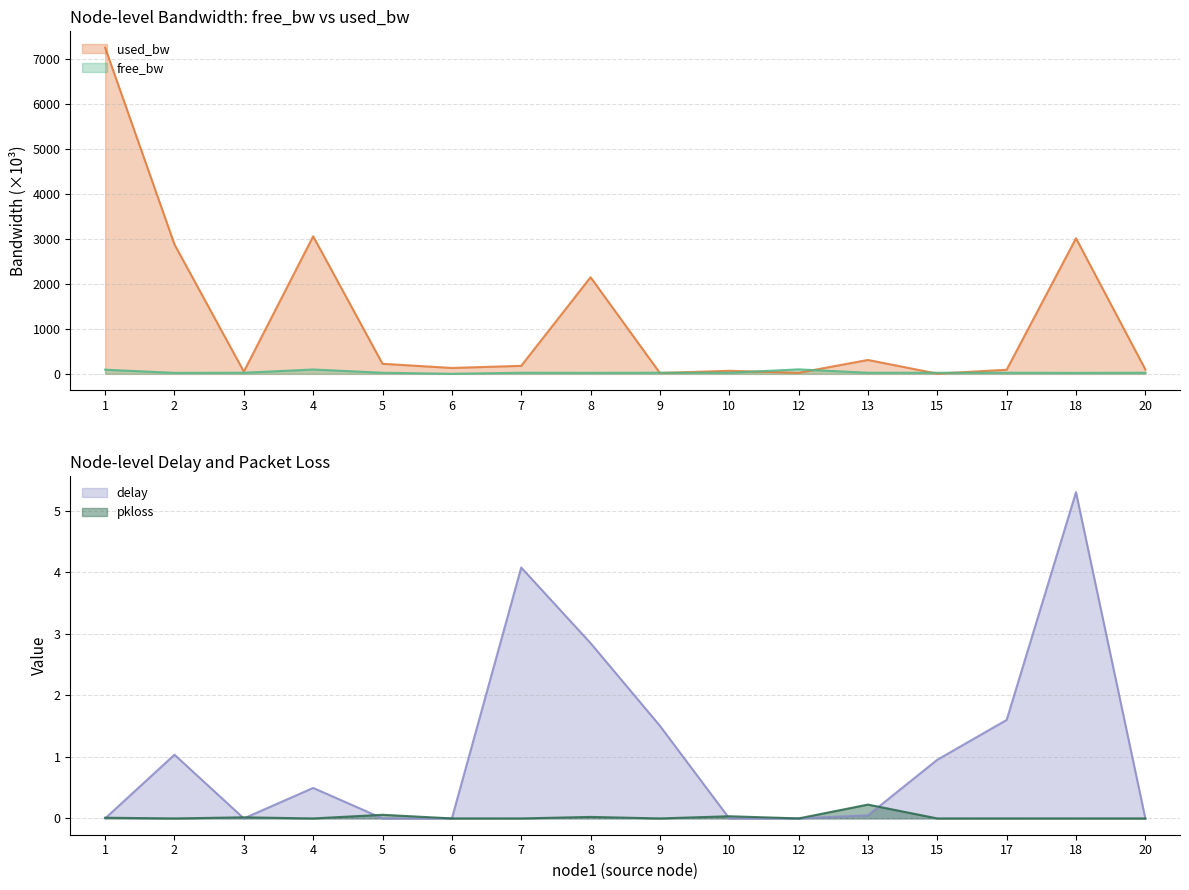

Read the delay value at 8.

2.8